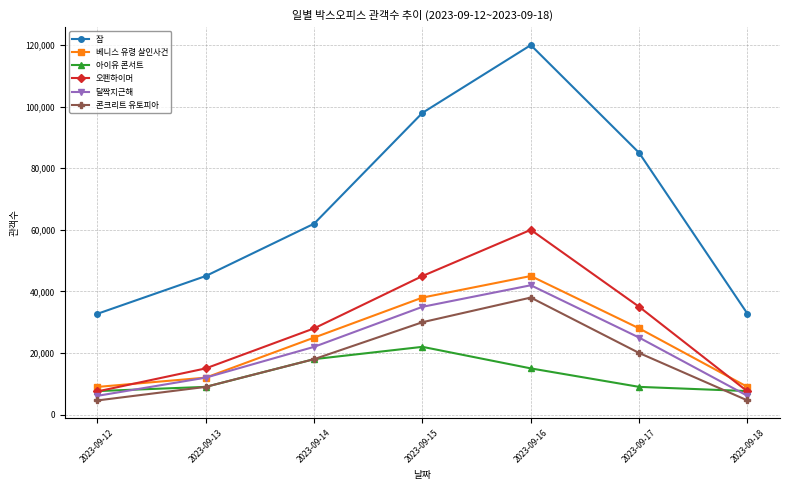

True or false: 콘크리트 유토피아 and 잠 cross at least once.

False